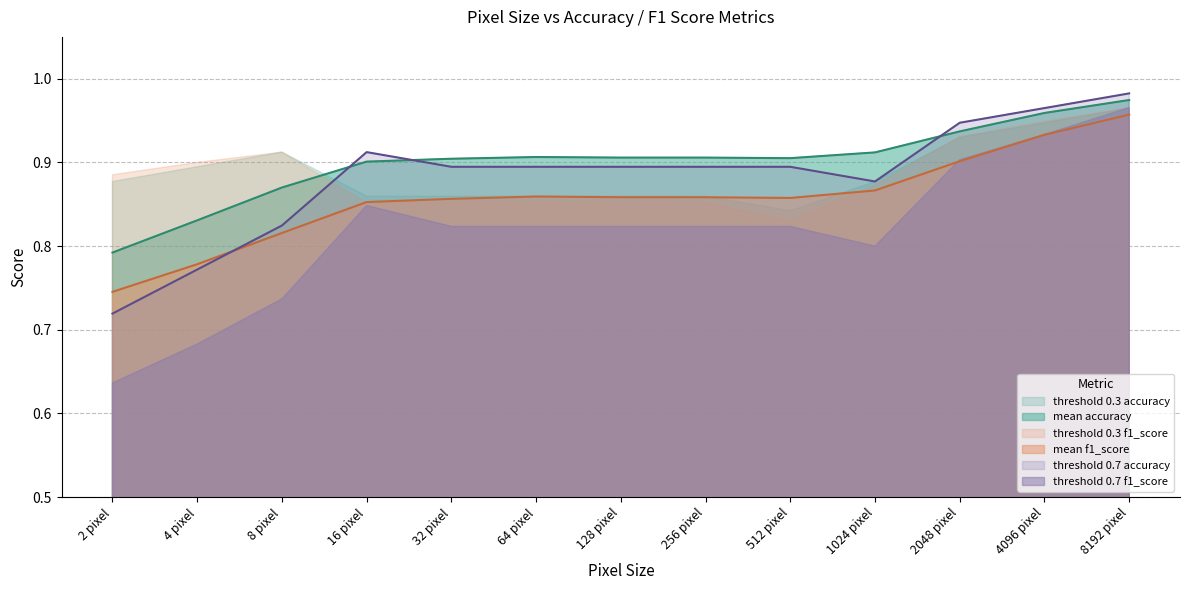

What is the value of the mean accuracy point at the 11th from the left?

0.9